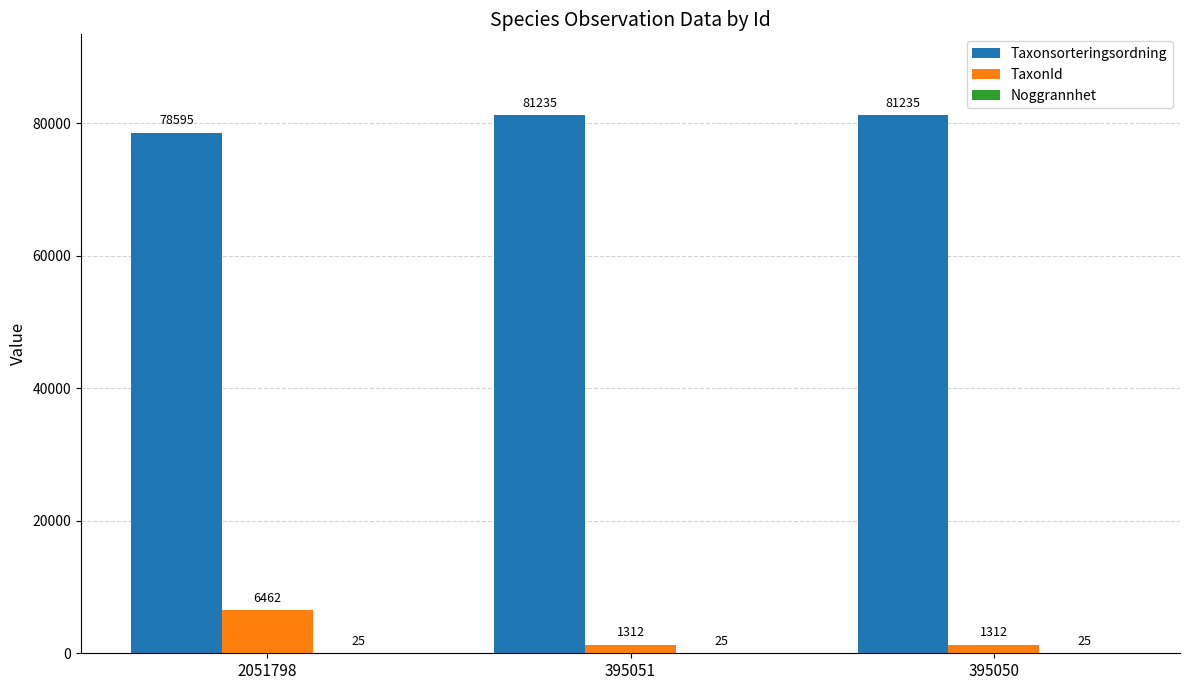

What value does the Taxonsorteringsordning series have at 395051?

81235